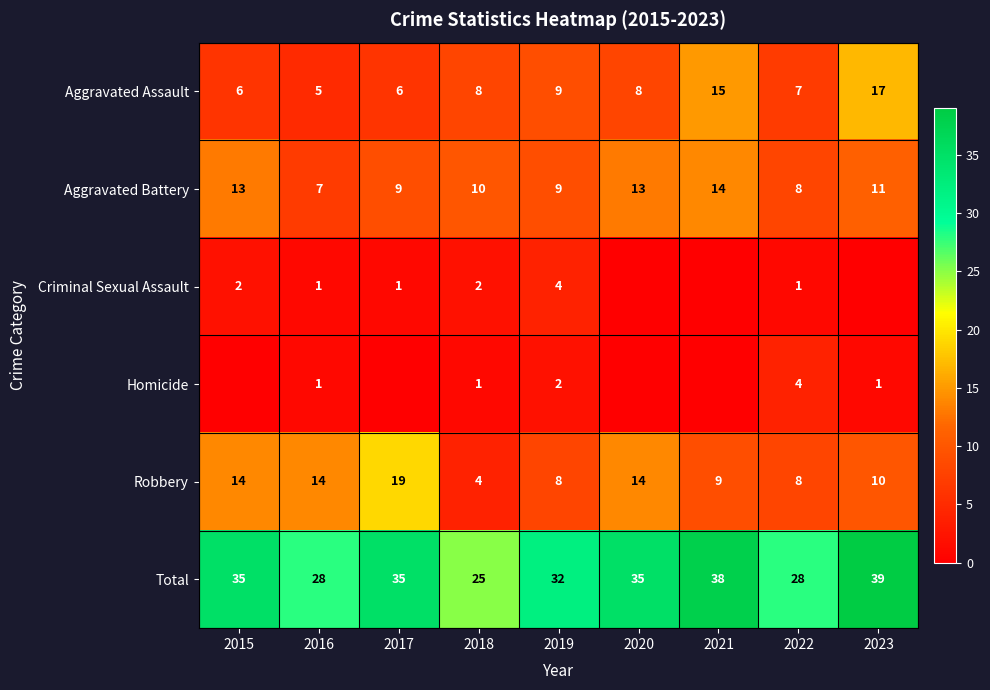

The value of Homicide at 2022 is 4. True or false?

True